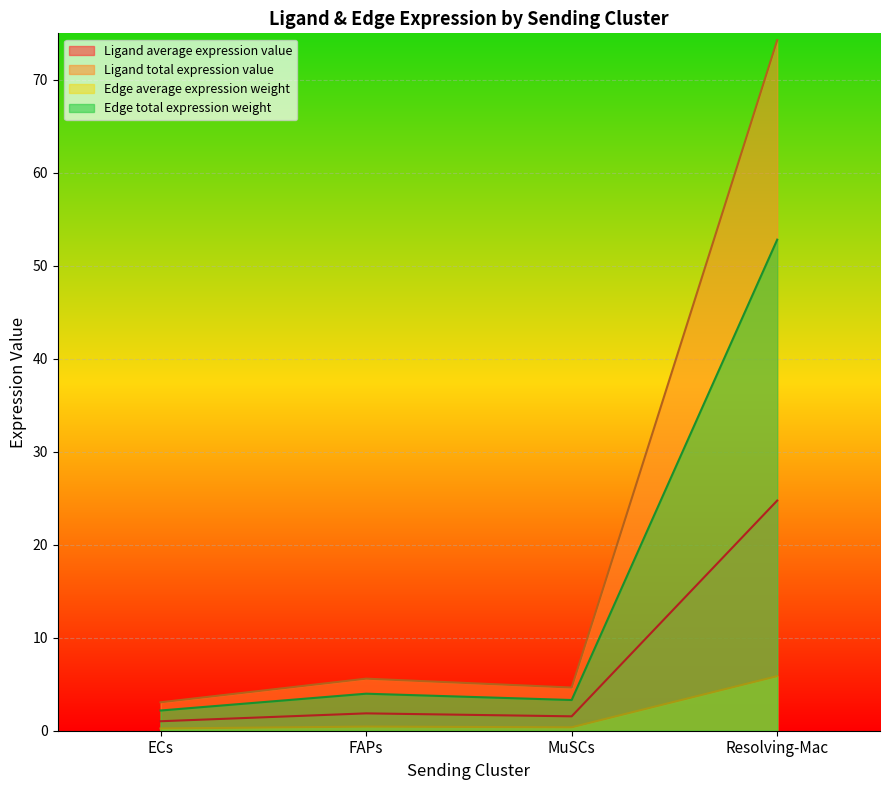

Between MuSCs and Resolving-Mac, which series saw the biggest shift?

Ligand total expression value